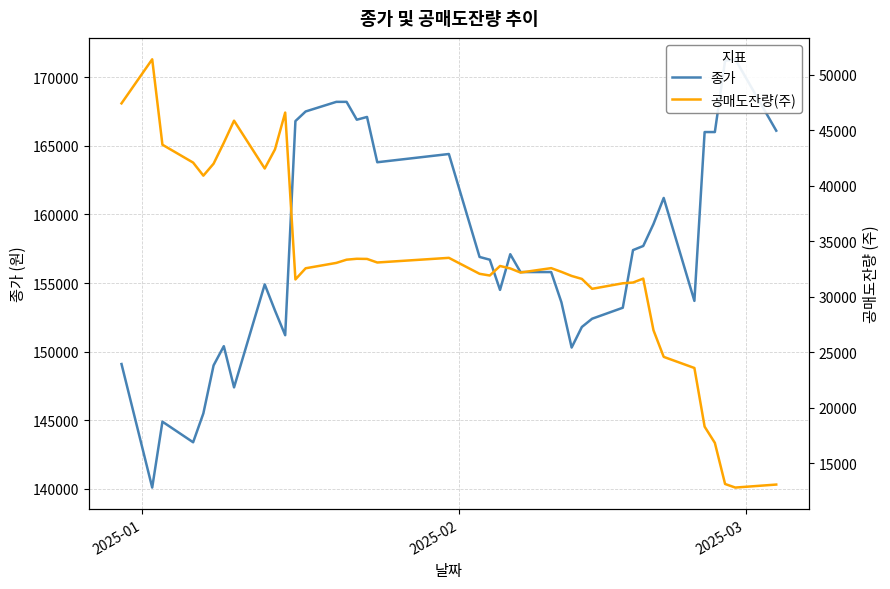

True or false: 공매도잔량(주) and 종가 intersect in this chart.

False